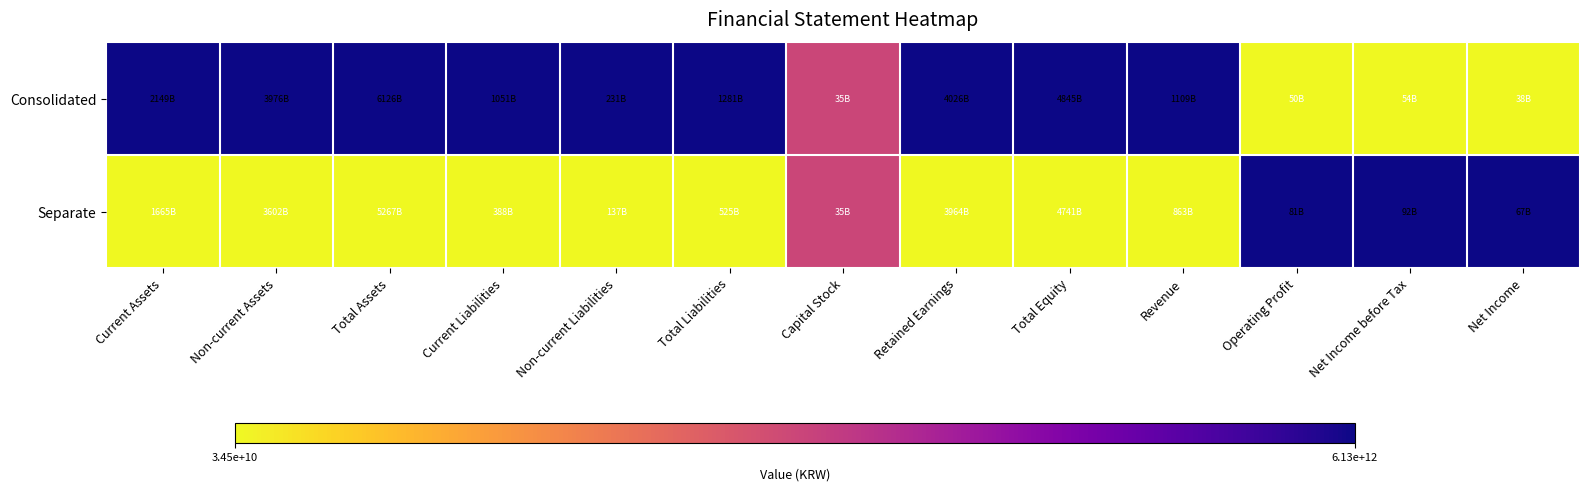

Which series has the largest range (max minus min)?

Consolidated